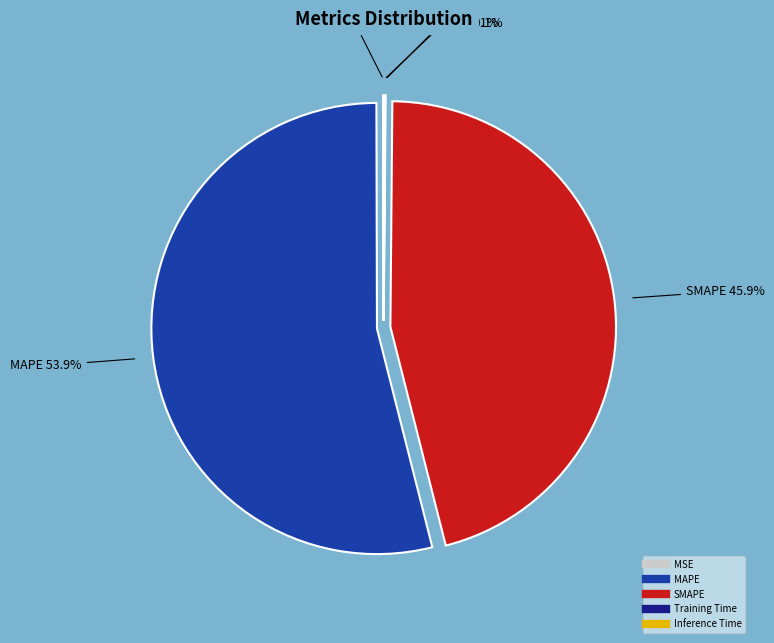

Which slice represents more than half of the pie?

MAPE